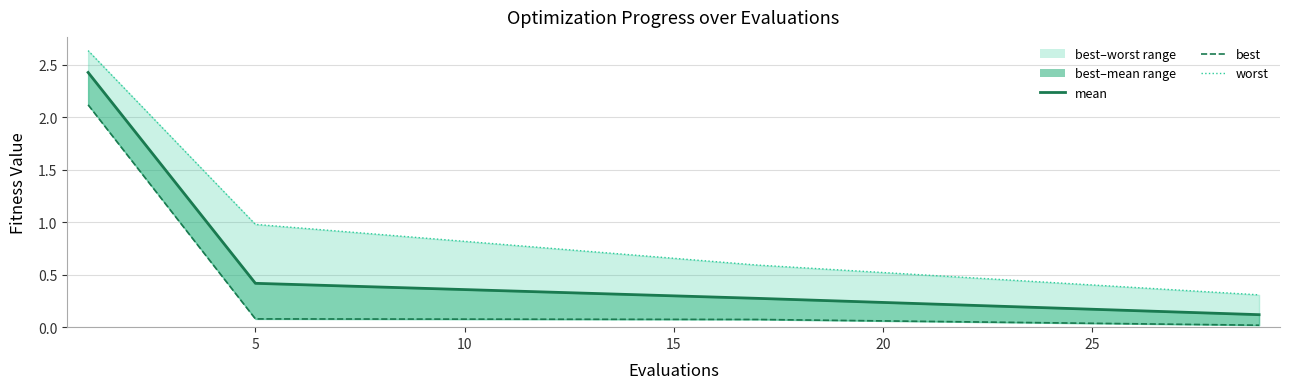

How many lines are shown in the chart?

3